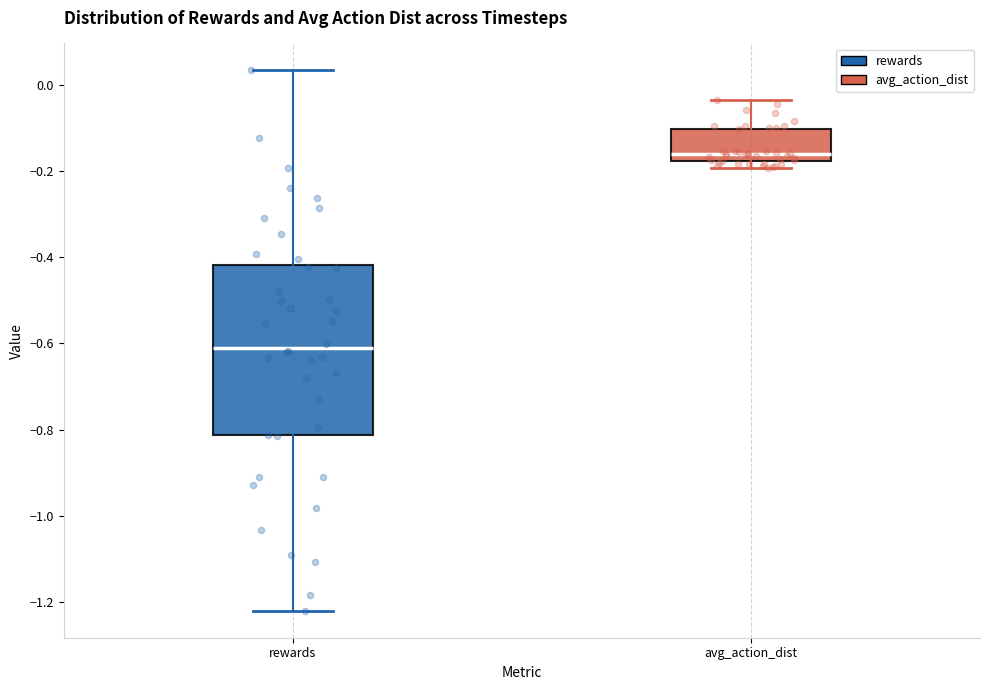

Where is the lower edge of the box for rewards on the y-axis? The values are not printed on the chart, so give them approximately, as read against the axis.

-0.82